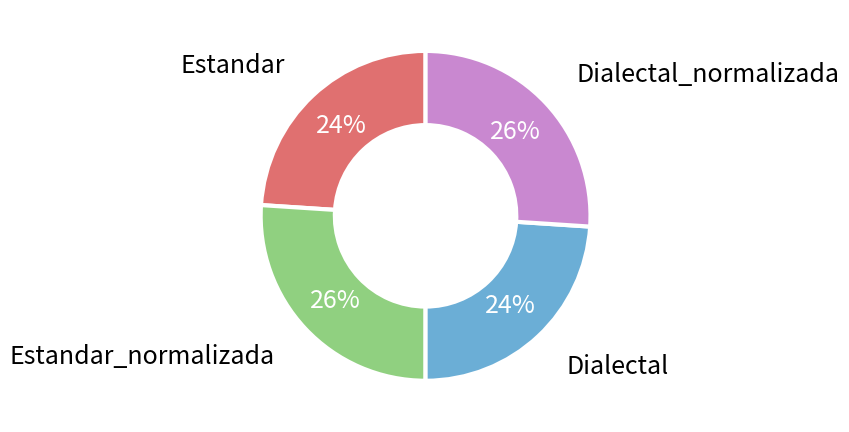

Is there any slice that represents more than half of the pie?

No